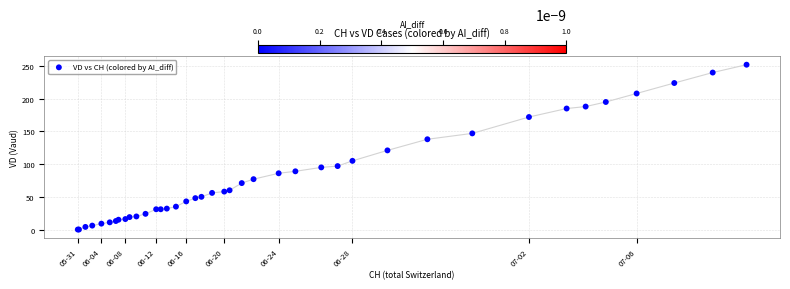

What Y value in the scatter plot is closest to 126?

121